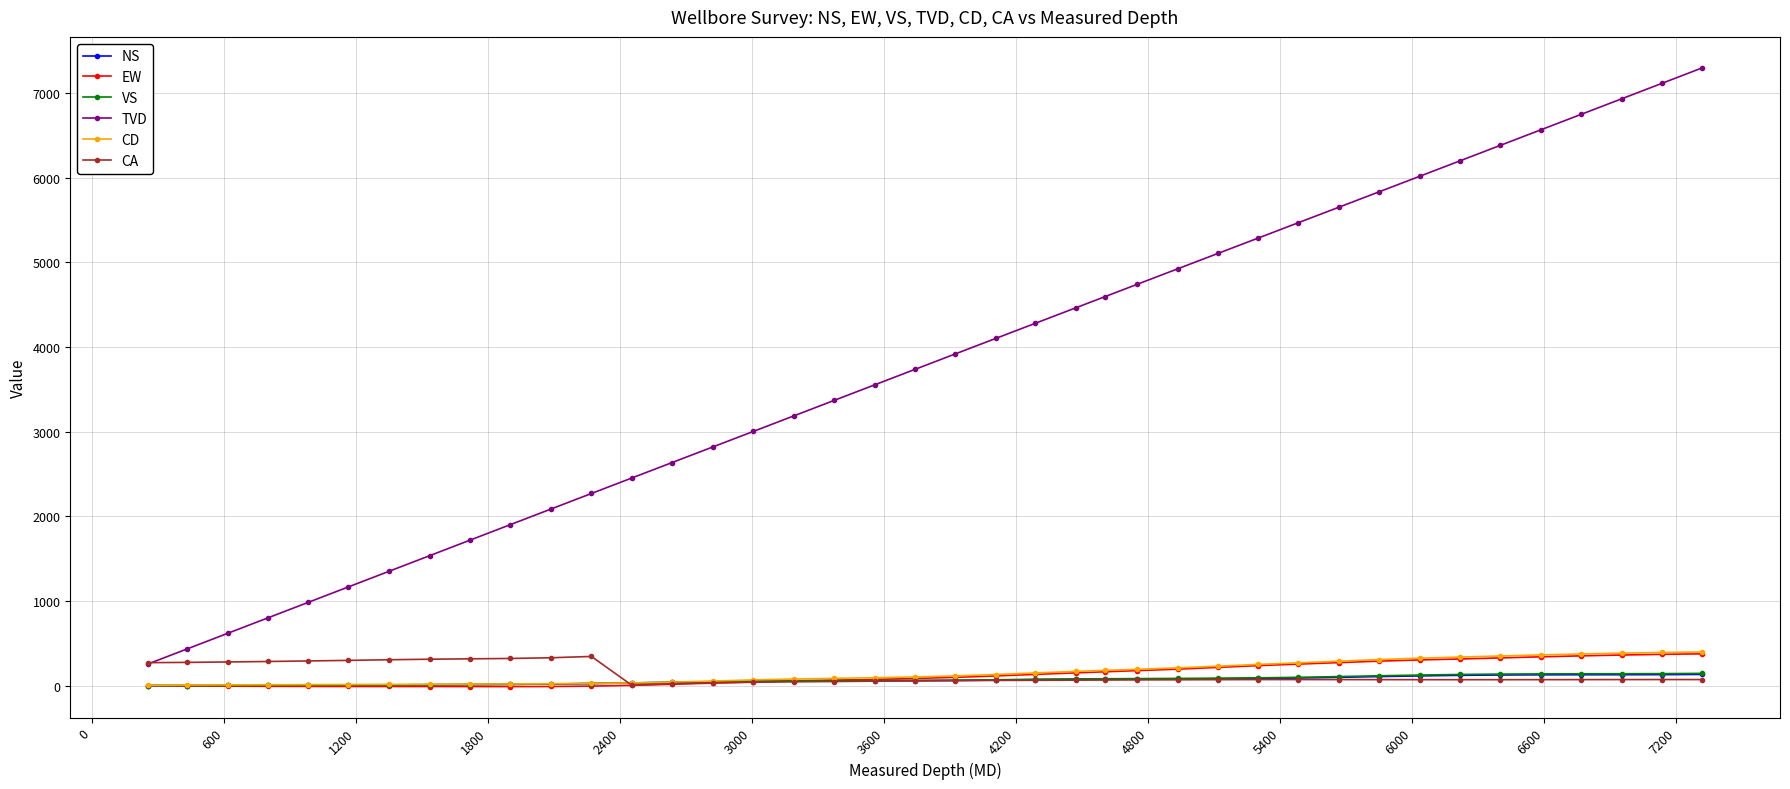

What is the highest value of the CA series?

344.0